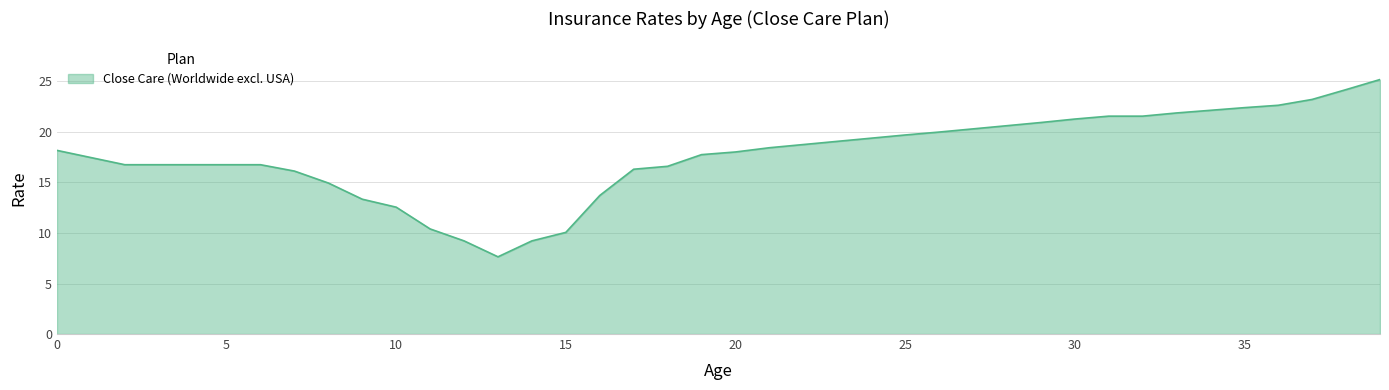

What is the difference between the maximum and minimum values?

17.5